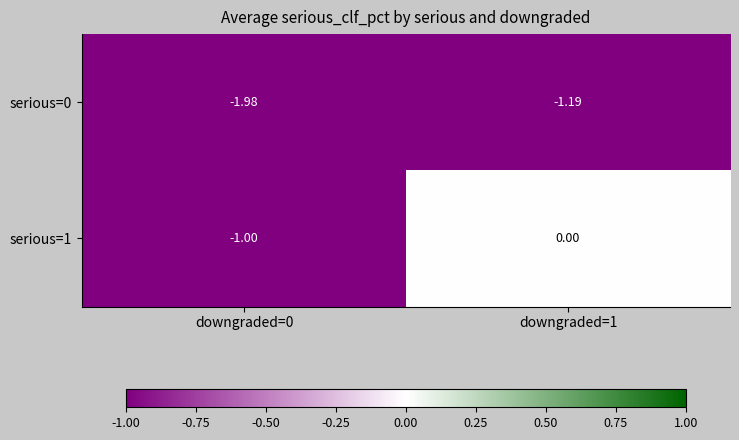

Is the value of serious=0 at downgraded=0 greater than the value of serious=1 at downgraded=0?

No